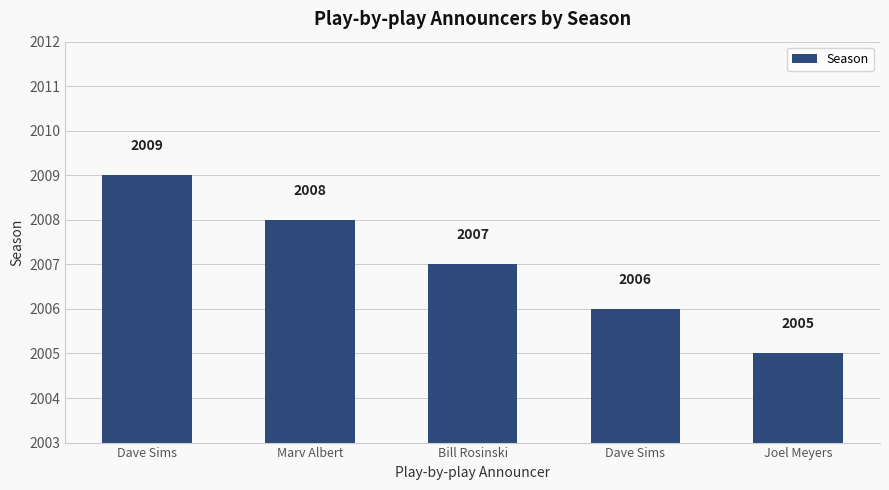

What is the sum of the values at Dave Sims and Marv Albert?

4014